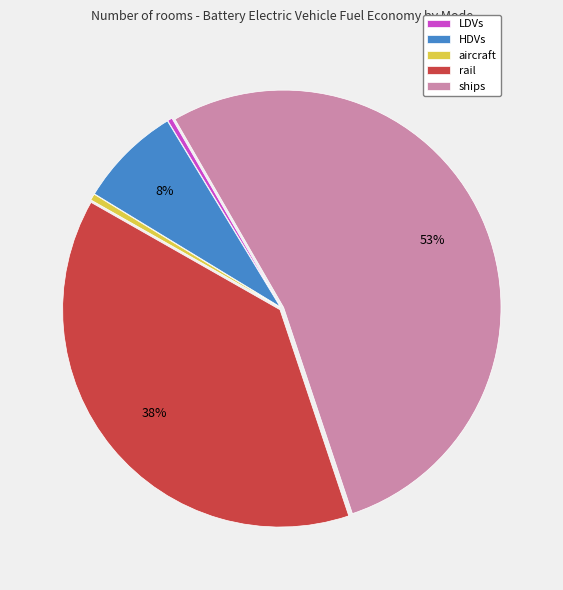

Does HDVs represent more than half of the total?

No